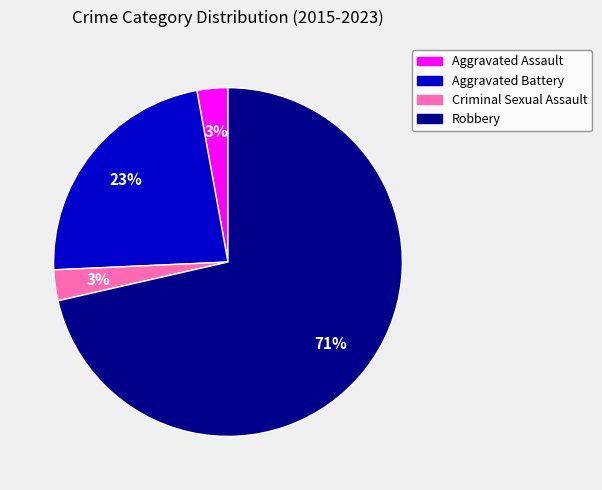

Is the sum of Aggravated Assault and Robbery greater than half?

Yes